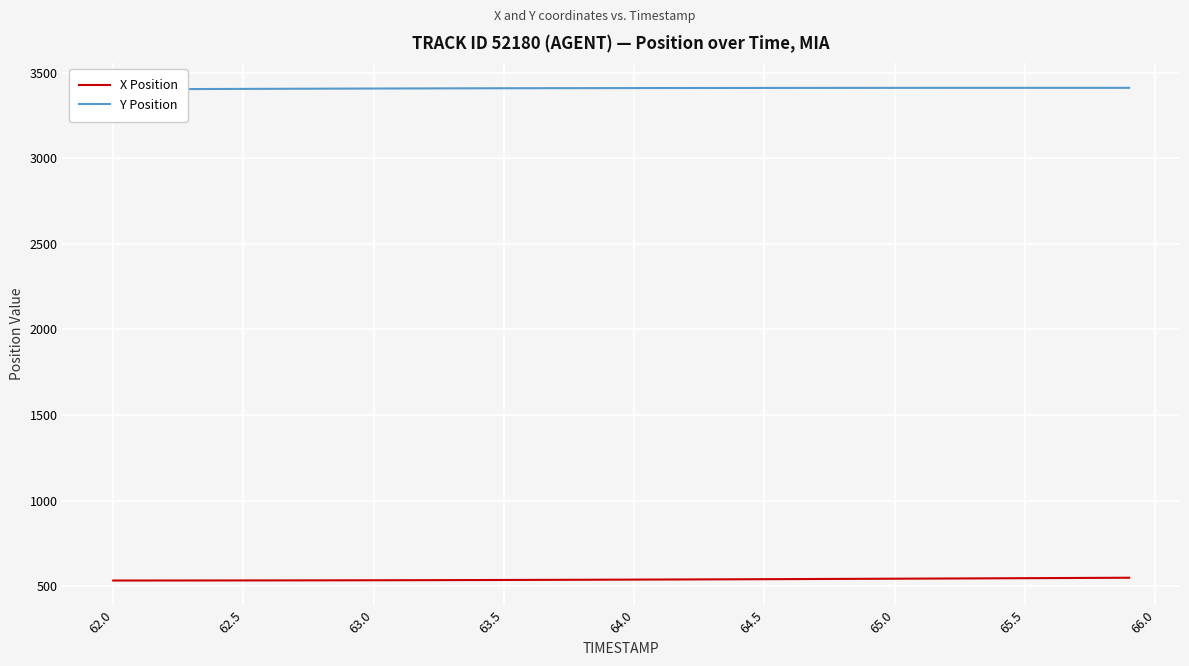

What is the minimum value for X Position?

533.6